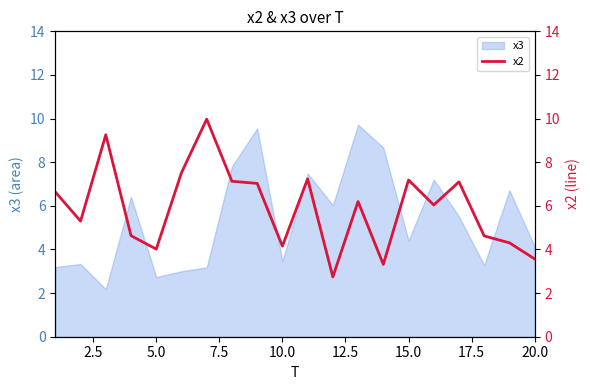

Reading left to right, extract all data points from this chart.

6.6	5.3	9.3	4.6	4.0	7.5	10.0	7.1	7.0	4.2	7.2	2.7	6.2	3.3	7.2	6.0	7.1	4.6	4.3	3.6